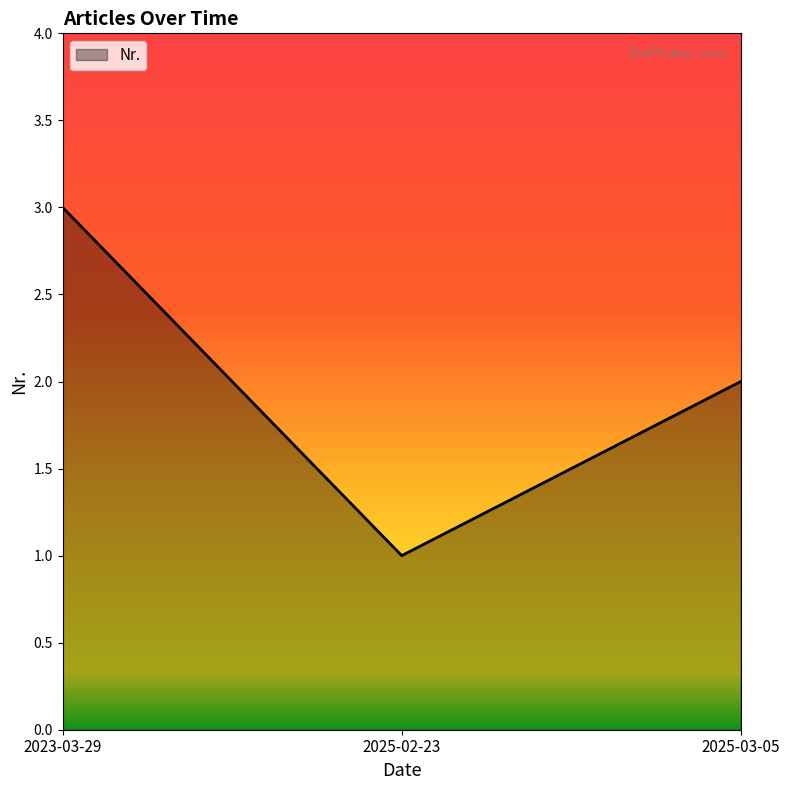

List the labels in order of value, smallest first.

2025-02-23, 2025-03-05, 2023-03-29